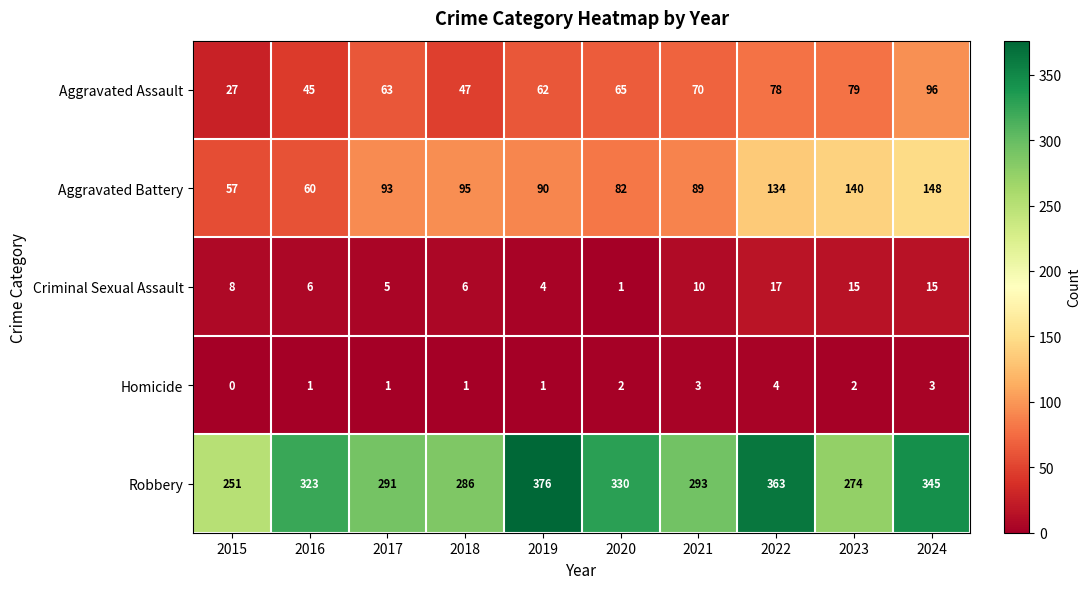

Rank the series at 2015 from highest to lowest value.

Robbery, Aggravated Battery, Aggravated Assault, Criminal Sexual Assault, Homicide